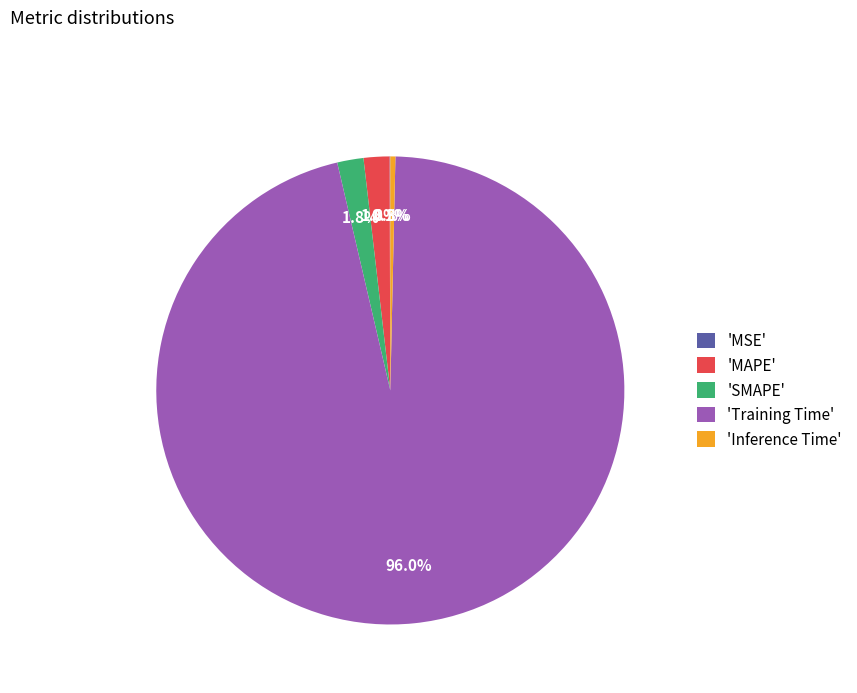

Is the sum of 'Inference Time' and 'Training Time' greater than half?

Yes